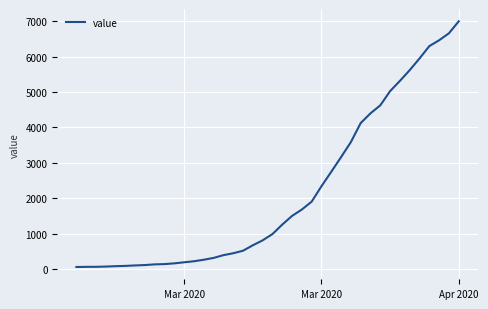

What is the maximum value shown in the chart?

6995